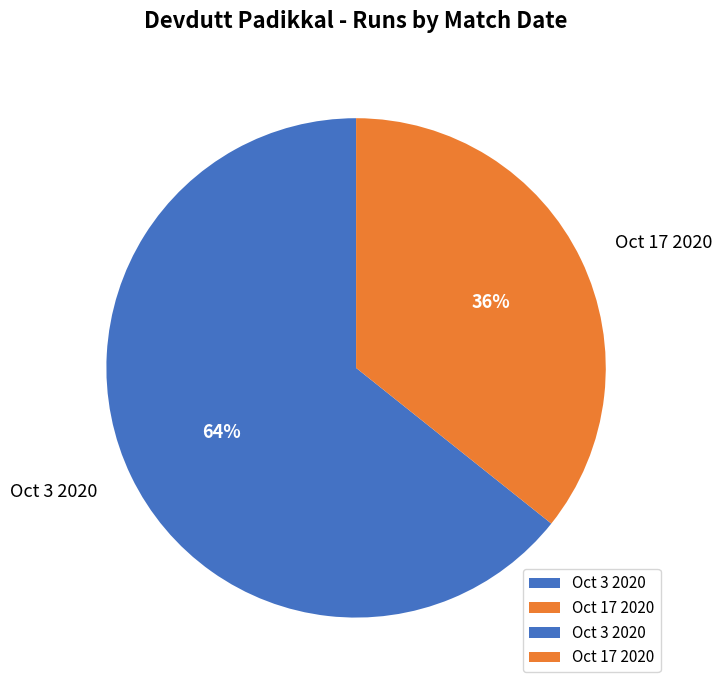

Rank the categories by value from lowest to highest.

Oct 17 2020, Oct 3 2020